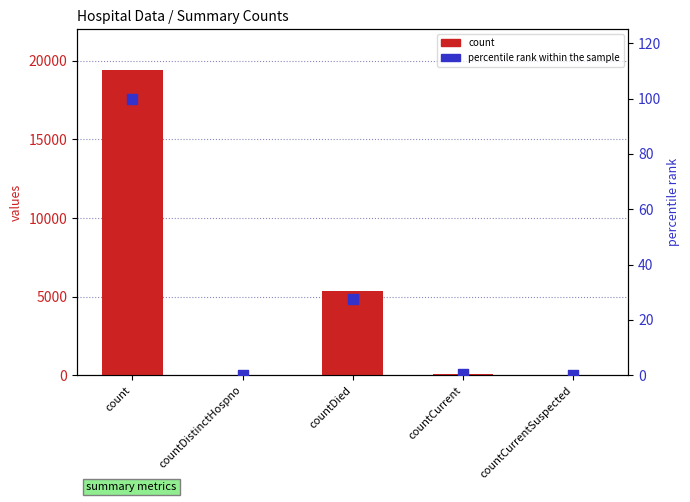

Which series contains the highest Y value?

count